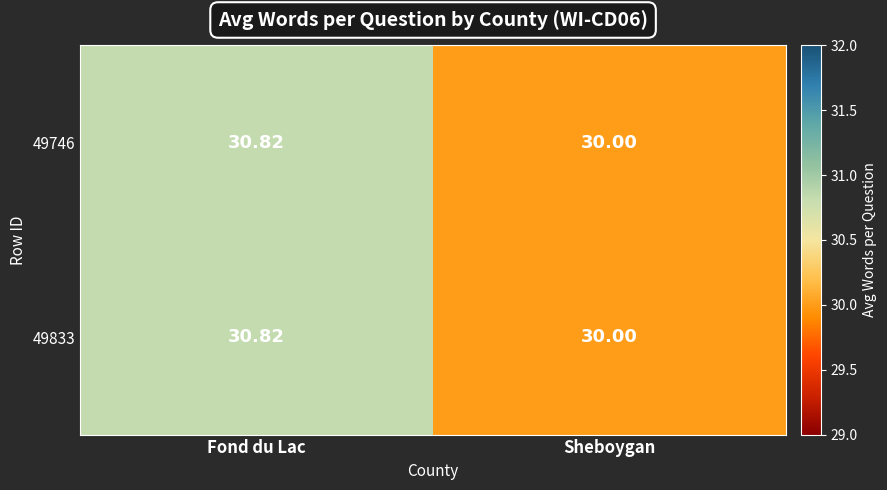

Rank the categories by 49833 value from lowest to highest.

Sheboygan, Fond du Lac